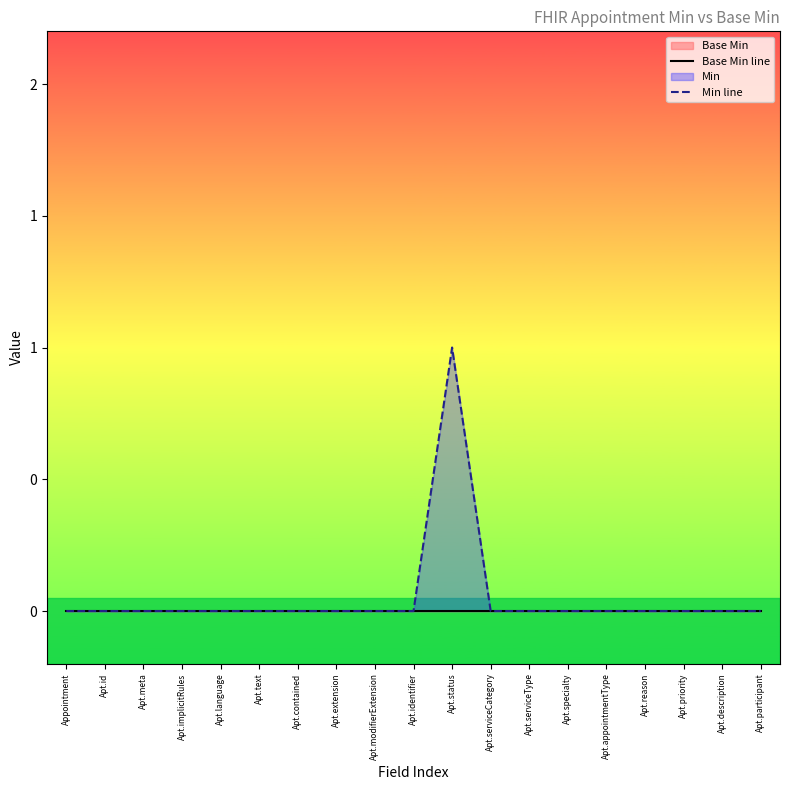

How many categories are shown in the chart?

19